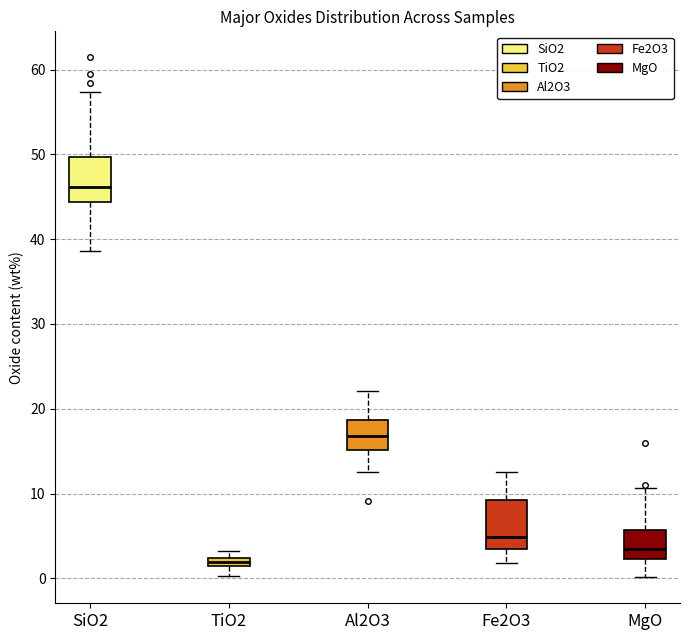

Where does the lower whisker of the box for Al2O3 end on the y-axis? The values are not printed on the chart, so give them approximately, as read against the axis.

13